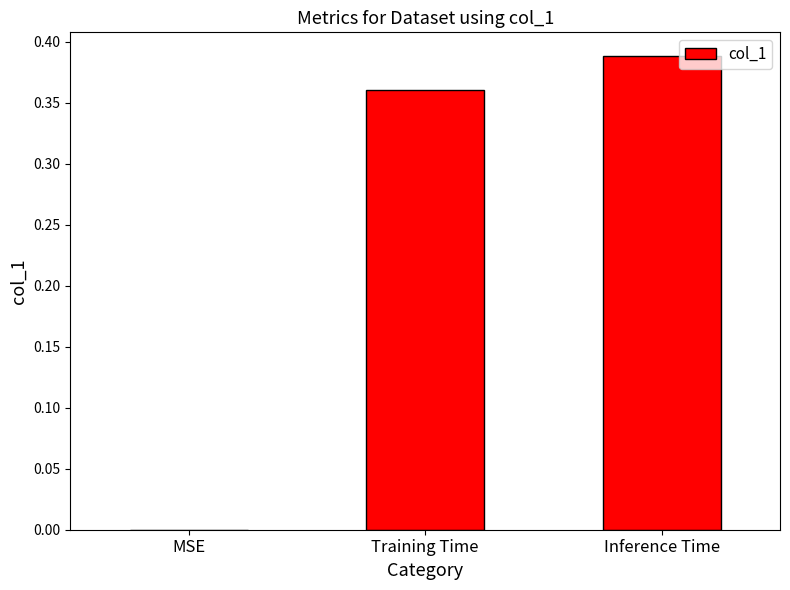

What is the sum of all values?

0.7